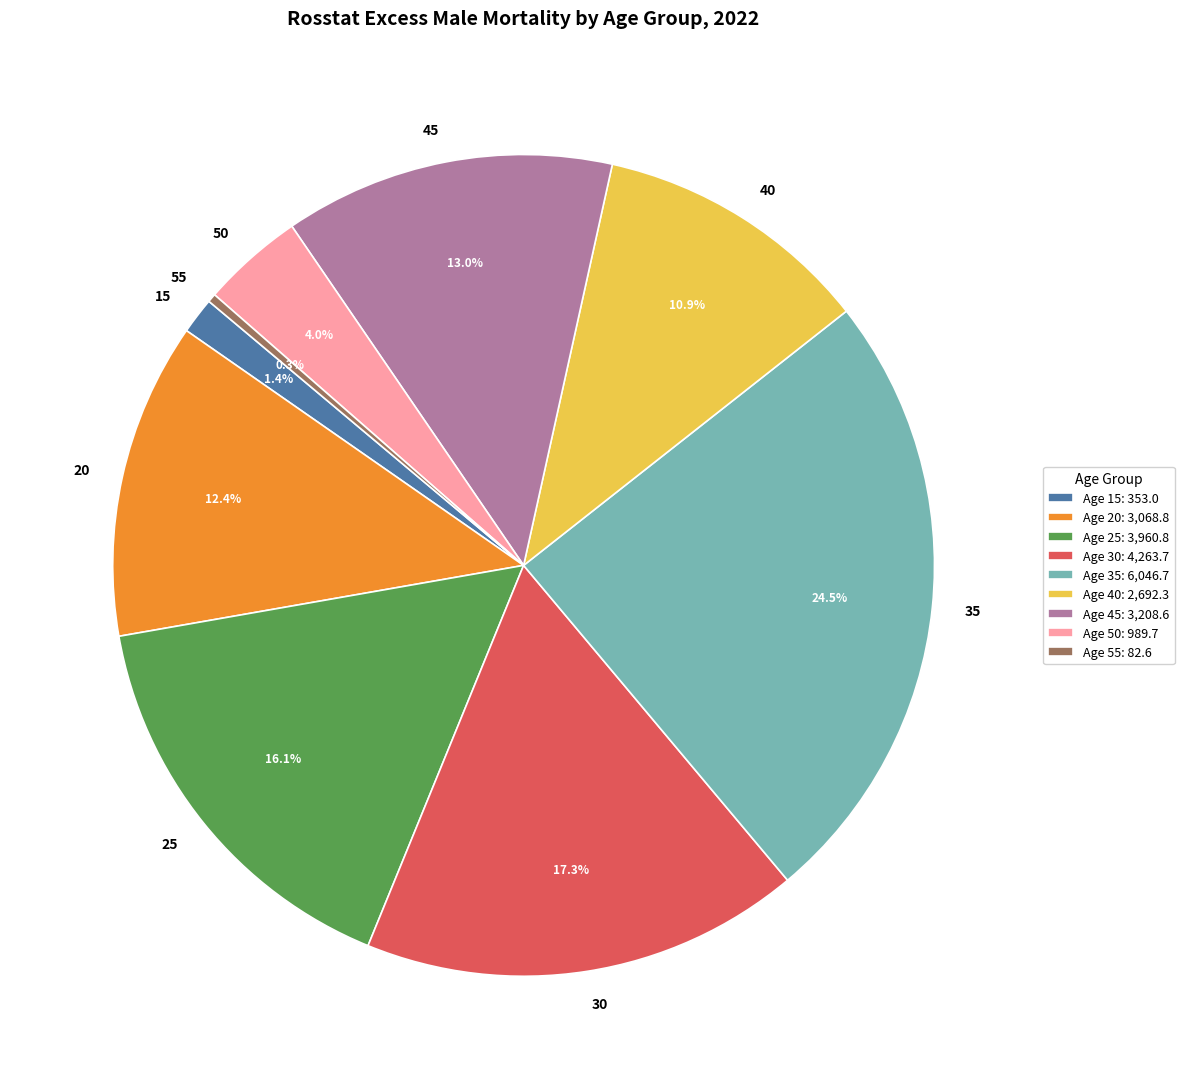

To the nearest percent, what is the combined percentage of 35 and 30?

42%